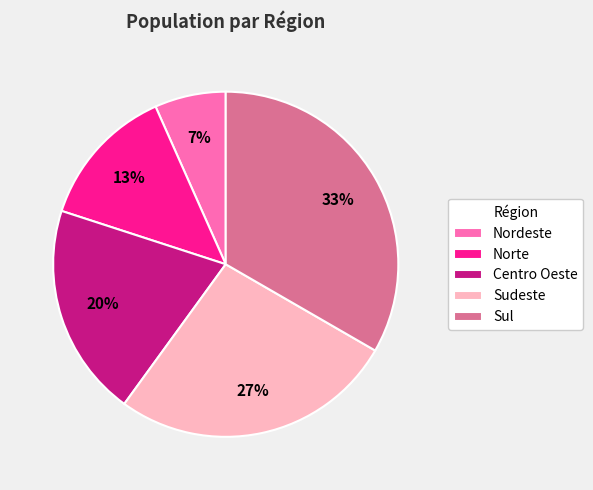

Rank the categories by value from lowest to highest.

Nordeste, Norte, Centro Oeste, Sudeste, Sul